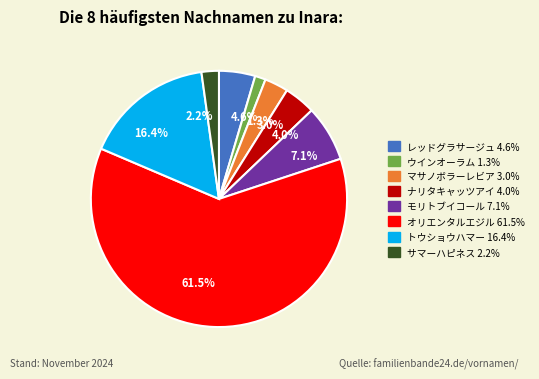

Which slice is the largest?

61.5%